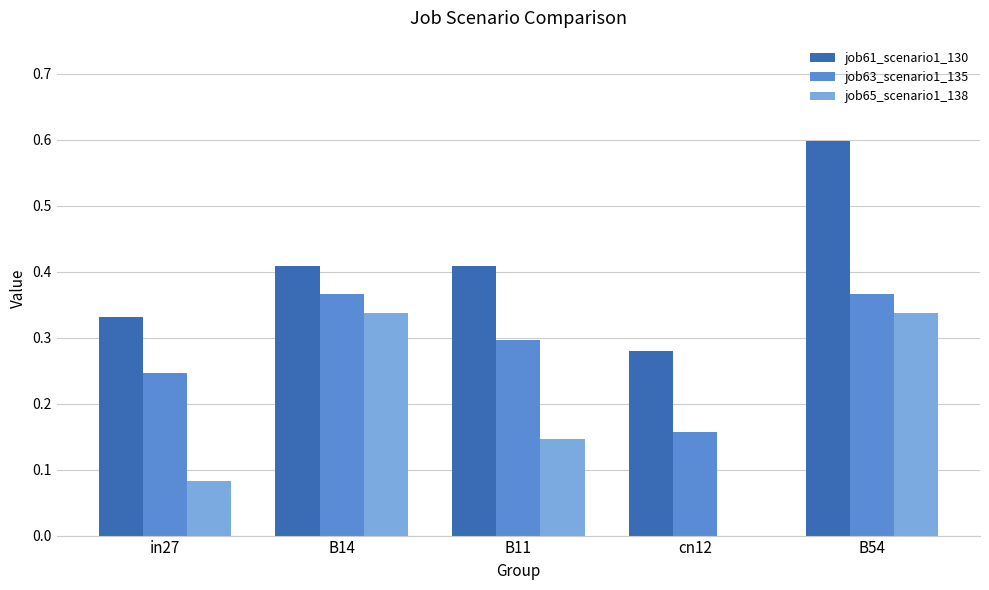

Between B14 and B11, which series saw the biggest shift?

job65_scenario1_138